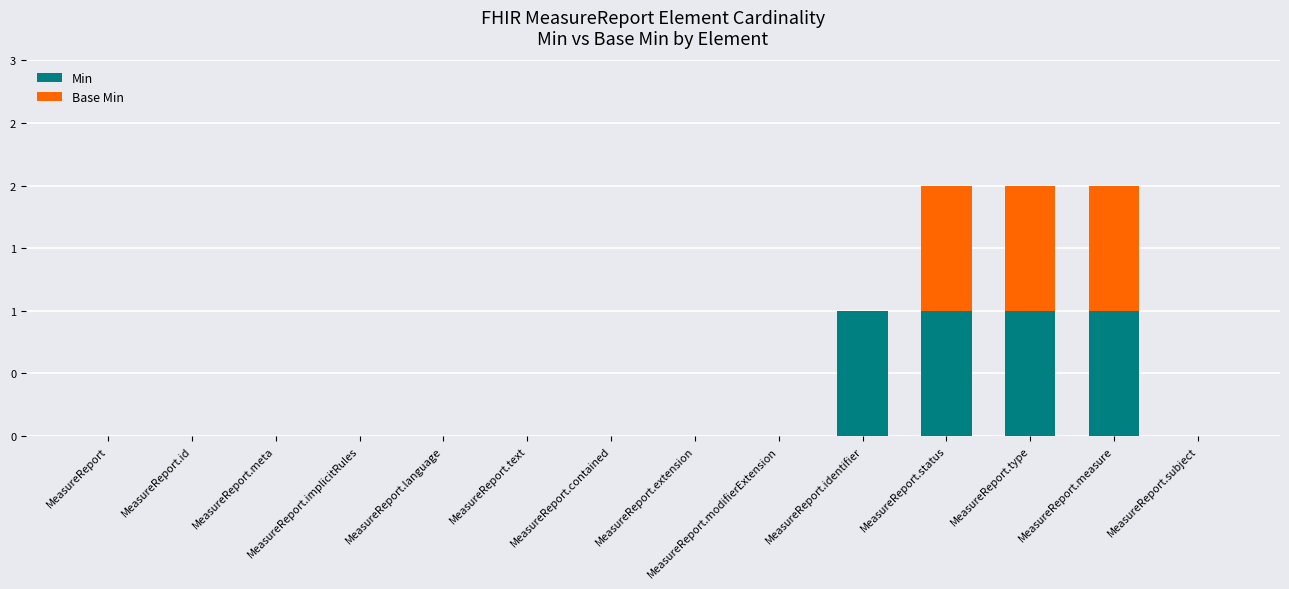

What is the sum of the Min values at MeasureReport.type and MeasureReport.language?

1